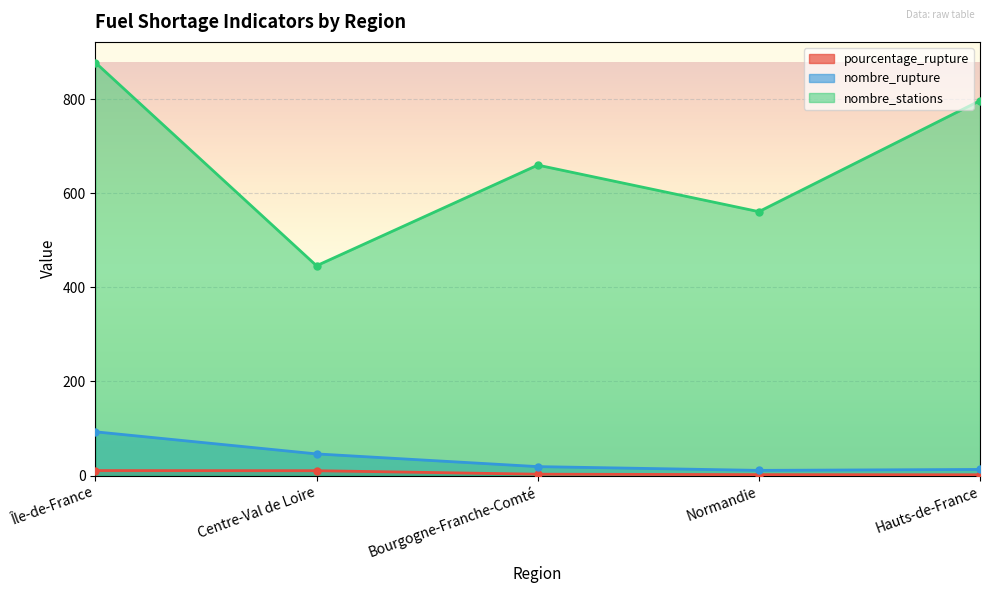

Reading left to right, list all the values displayed in this chart.

pourcentage_rupture: 10.6	10.3	2.9	2.0	1.6
nombre_rupture: 93.0	46.0	19.0	11.0	13.0
nombre_stations: 878.0	446.0	660.0	561.0	797.0